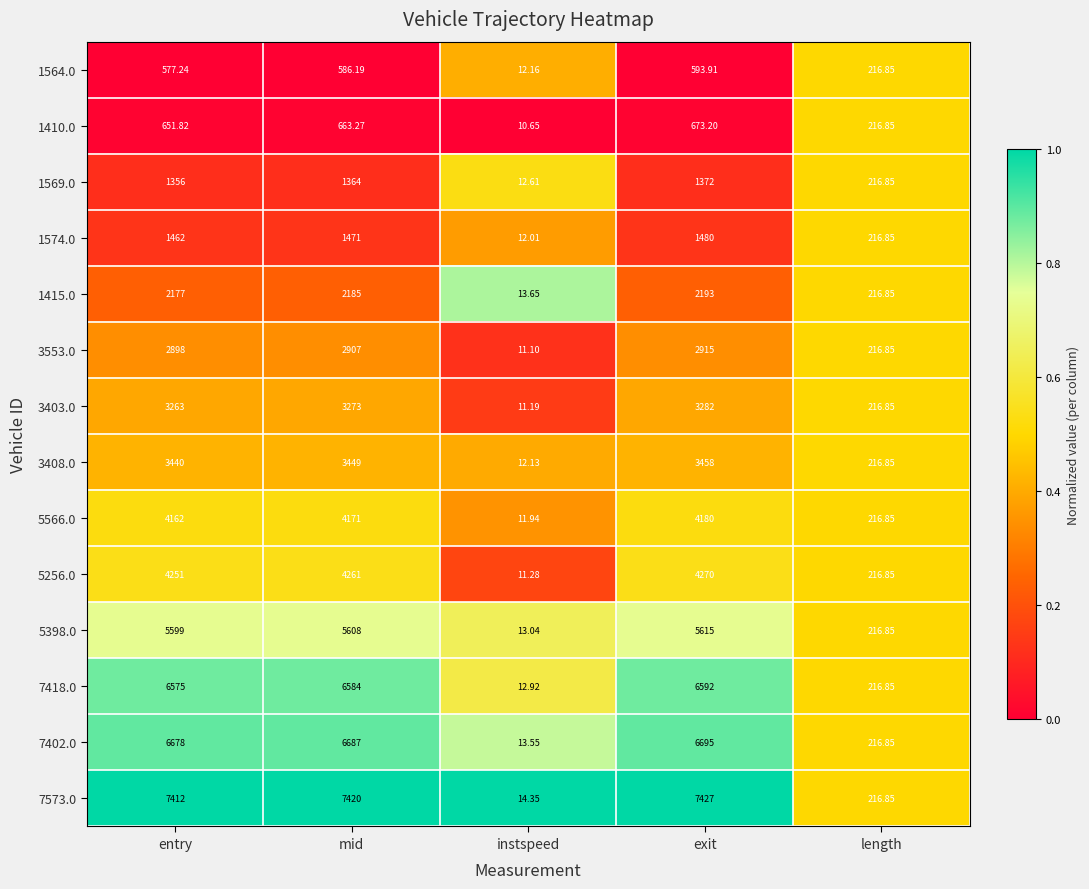

Which category has the lowest value across all series?

instspeed